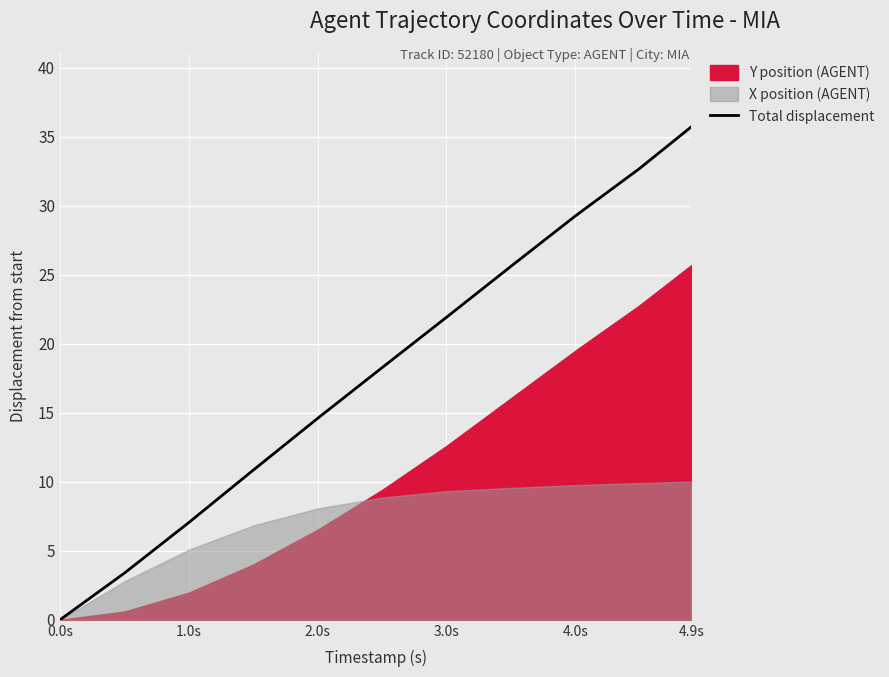

What is the highest value of the Total displacement series?

35.7